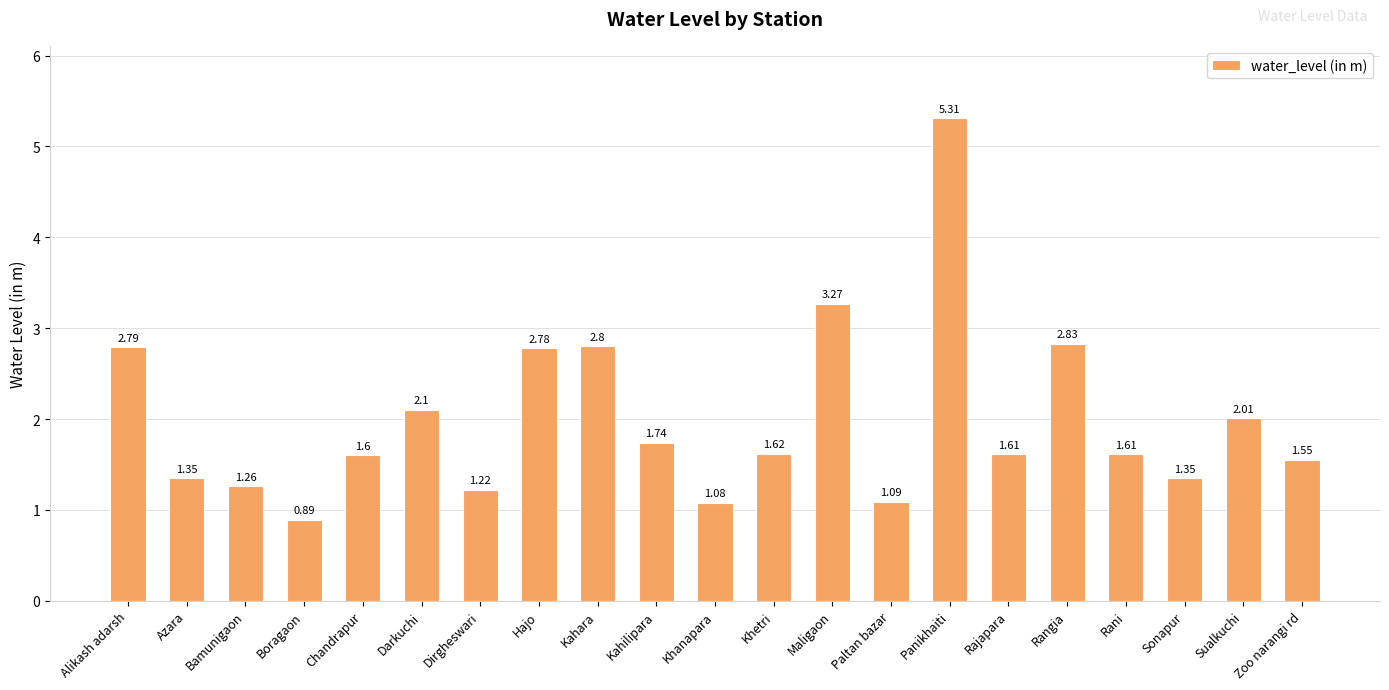

What is the average value?

2.0